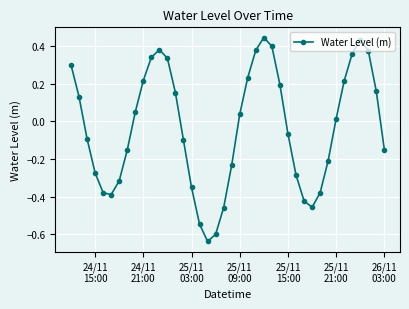

How many interior local valleys (lower than both neighbors) does the data have?

3